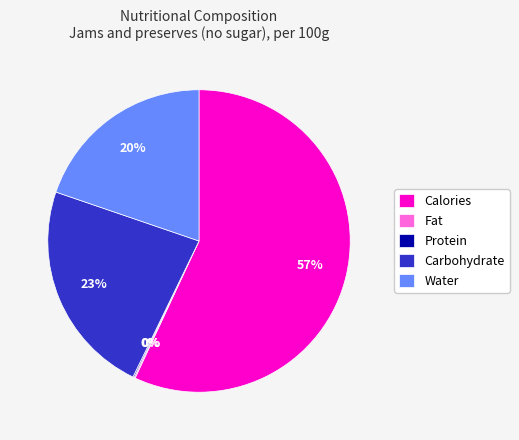

Is it true that Water is 32% of the pie?

False